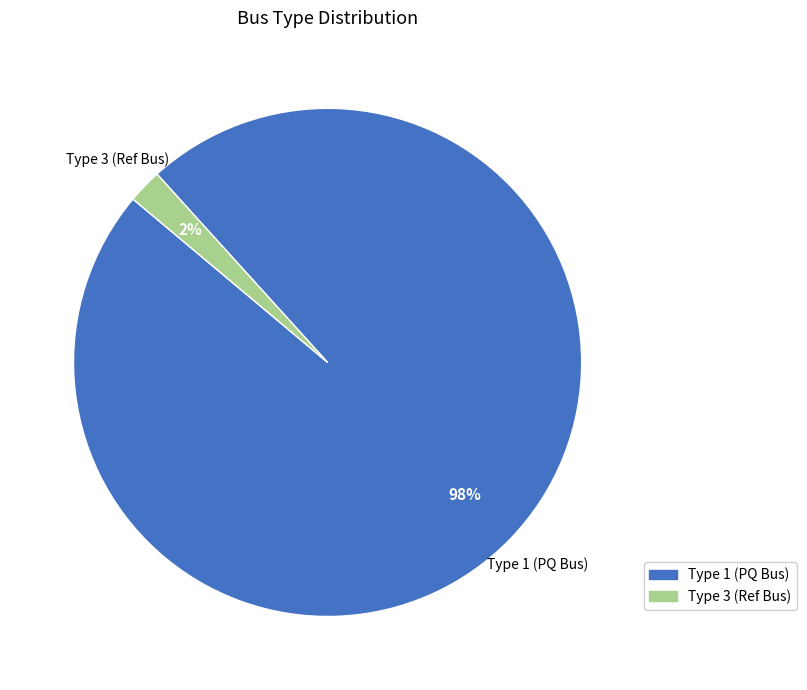

To the nearest percent, what is the difference between the largest and smallest slice percentages?

96%